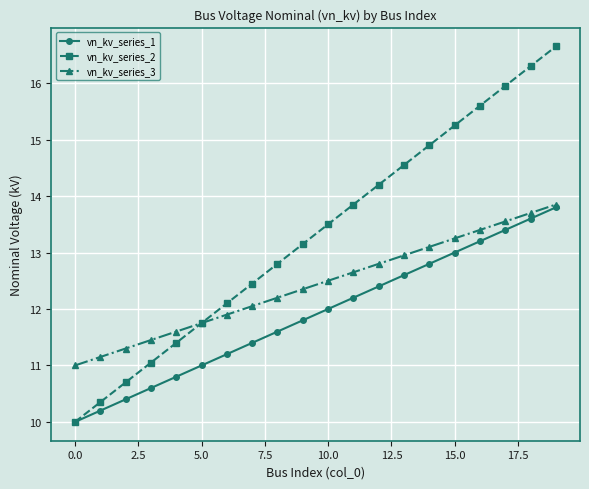

What is the smallest value displayed?

10.0